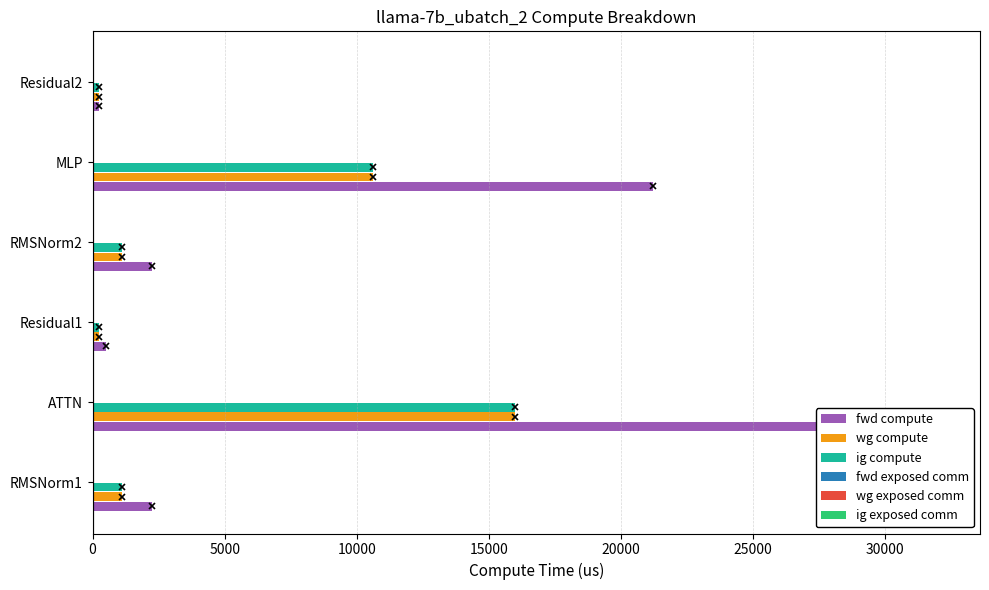

Between 0 and 25000, which series saw the biggest shift?

fwd compute